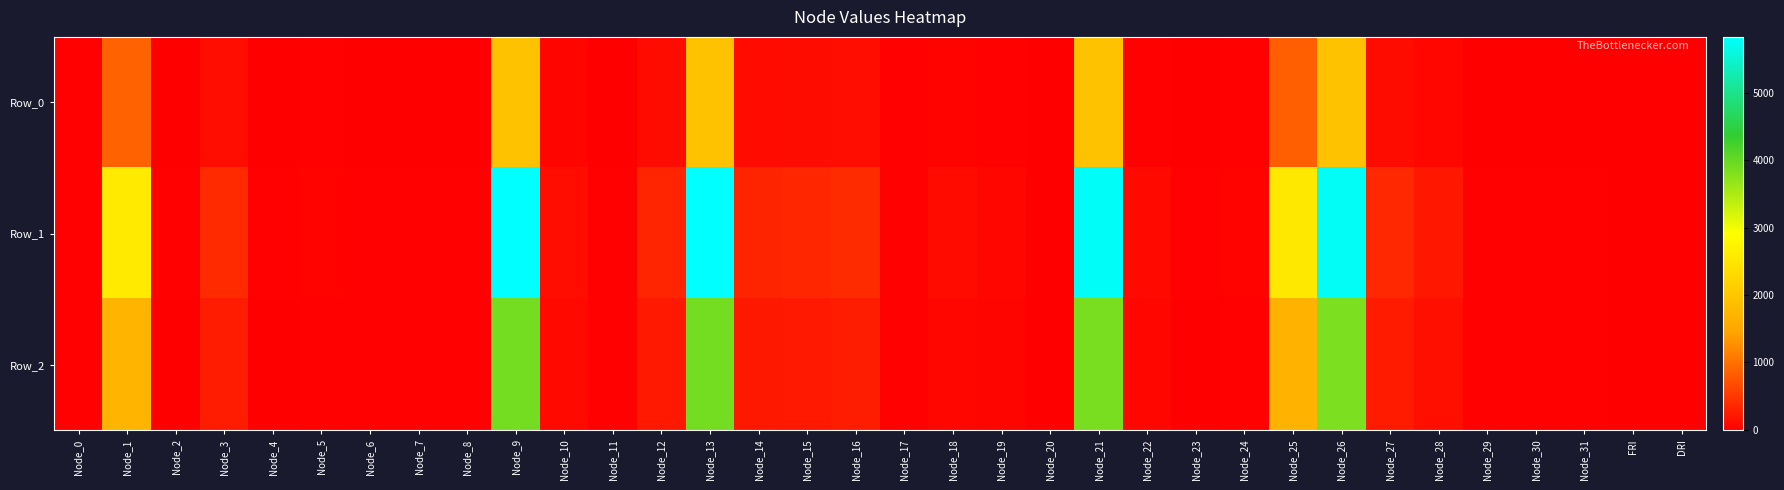

Reading left to right, transcribe all the data shown in this chart.

Row_0: Node_0=6.5	Node_1=862.2	Node_2=2.0	Node_3=126.7	Node_4=2.2	Node_5=10.5	Node_6=3.5	Node_7=4.5	Node_8=3.3	Node_9=1940.8	Node_10=42.2	Node_11=4.2	Node_12=111.5	Node_13=1943.0	Node_14=106.7	Node_15=115.8	Node_16=130.1	Node_17=6.2	Node_18=33.8	Node_19=22.6	Node_20=1.4	Node_21=1924.7	Node_22=26.7	Node_23=2.2	Node_24=10.0	Node_25=846.6	Node_26=1922.1	Node_27=118.7	Node_28=68.5	Node_29=4.6	Node_30=3.7	Node_31=3.1	FRI=-1.7	DRI=1.6
Row_1: Node_0=19.5	Node_1=2586.7	Node_2=6.0	Node_3=380.2	Node_4=6.7	Node_5=31.5	Node_6=10.6	Node_7=13.6	Node_8=9.8	Node_9=5822.3	Node_10=126.6	Node_11=12.5	Node_12=334.5	Node_13=5829.0	Node_14=320.0	Node_15=347.3	Node_16=390.3	Node_17=18.5	Node_18=101.3	Node_19=67.9	Node_20=4.3	Node_21=5774.2	Node_22=80.0	Node_23=6.6	Node_24=30.1	Node_25=2539.7	Node_26=5766.2	Node_27=356.0	Node_28=205.4	Node_29=13.9	Node_30=11.1	Node_31=9.2	FRI=-5.6	DRI=4.6
Row_2: Node_0=13.0	Node_1=1724.5	Node_2=4.0	Node_3=253.5	Node_4=4.5	Node_5=21.0	Node_6=7.1	Node_7=9.1	Node_8=6.5	Node_9=3881.6	Node_10=84.4	Node_11=8.3	Node_12=223.0	Node_13=3886.0	Node_14=213.4	Node_15=231.5	Node_16=260.2	Node_17=12.4	Node_18=67.5	Node_19=45.3	Node_20=2.9	Node_21=3849.4	Node_22=53.3	Node_23=4.4	Node_24=20.1	Node_25=1693.2	Node_26=3844.1	Node_27=237.3	Node_28=137.0	Node_29=9.3	Node_30=7.4	Node_31=6.1	FRI=-3.7	DRI=3.1